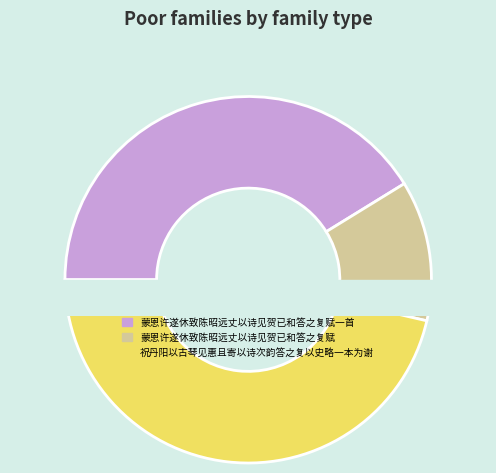

How many slices are in this pie chart?

3